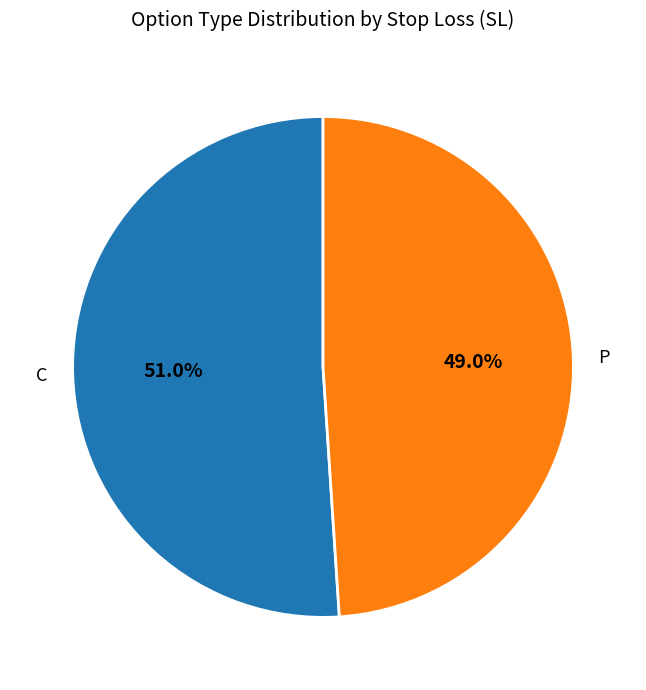

What is the largest slice in the pie chart?

C